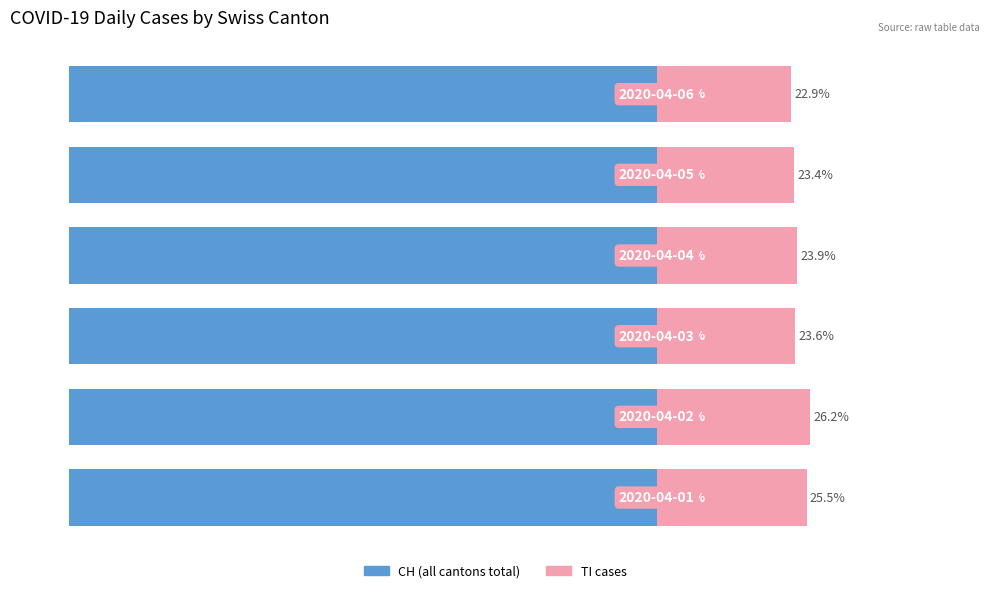

How many distinct data groups are displayed?

2